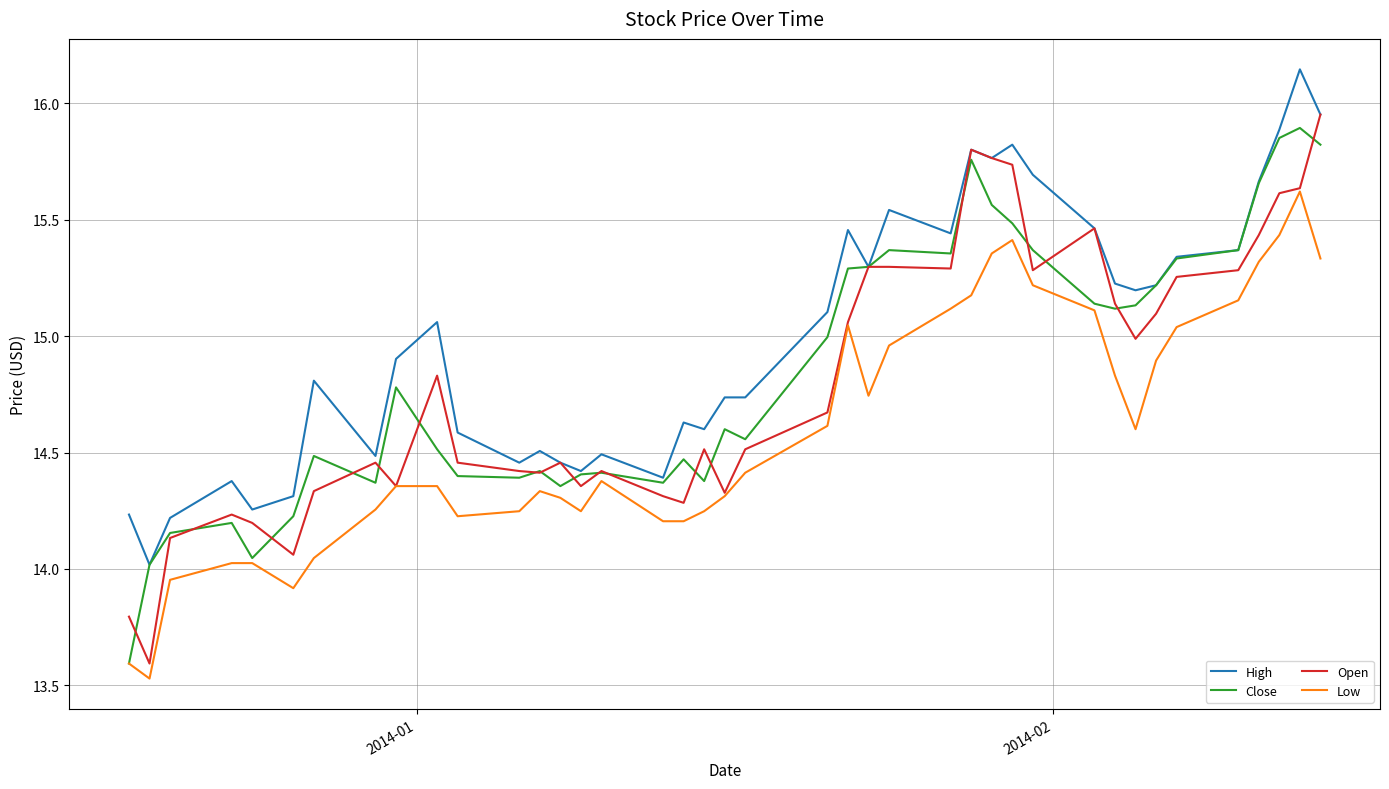

True or false: Low and High intersect in this chart.

False